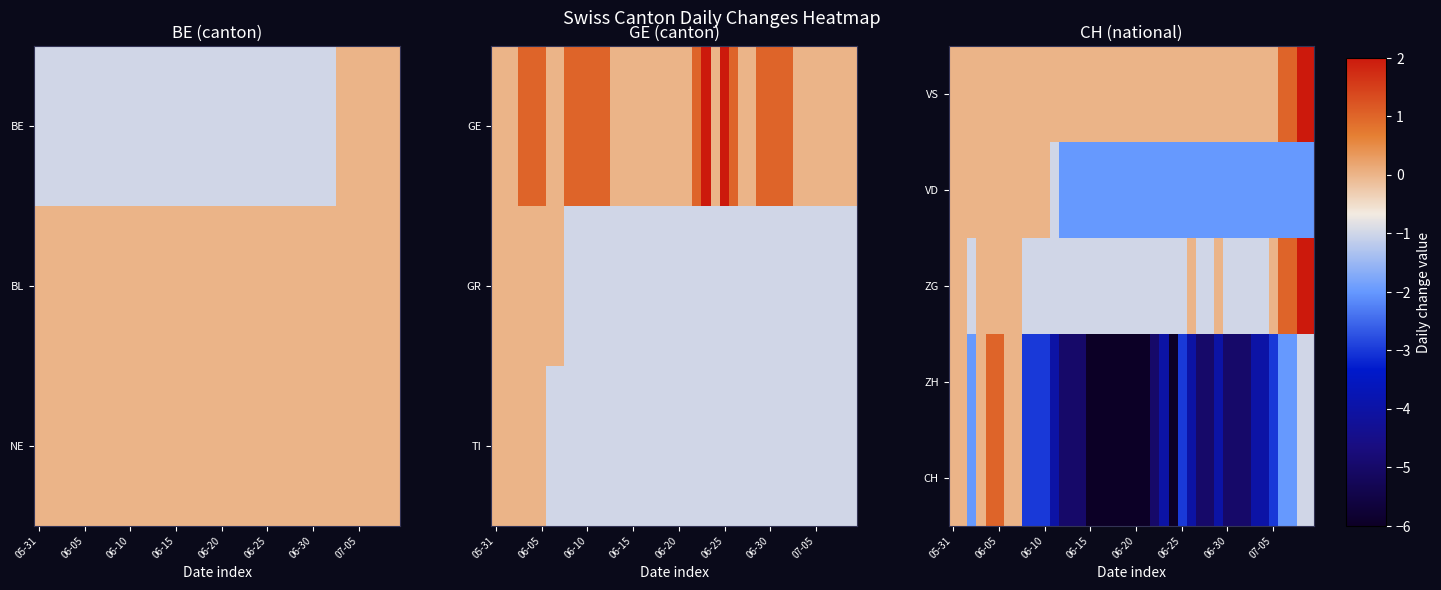

What is the spread (max minus min) of values at 07-05?

3